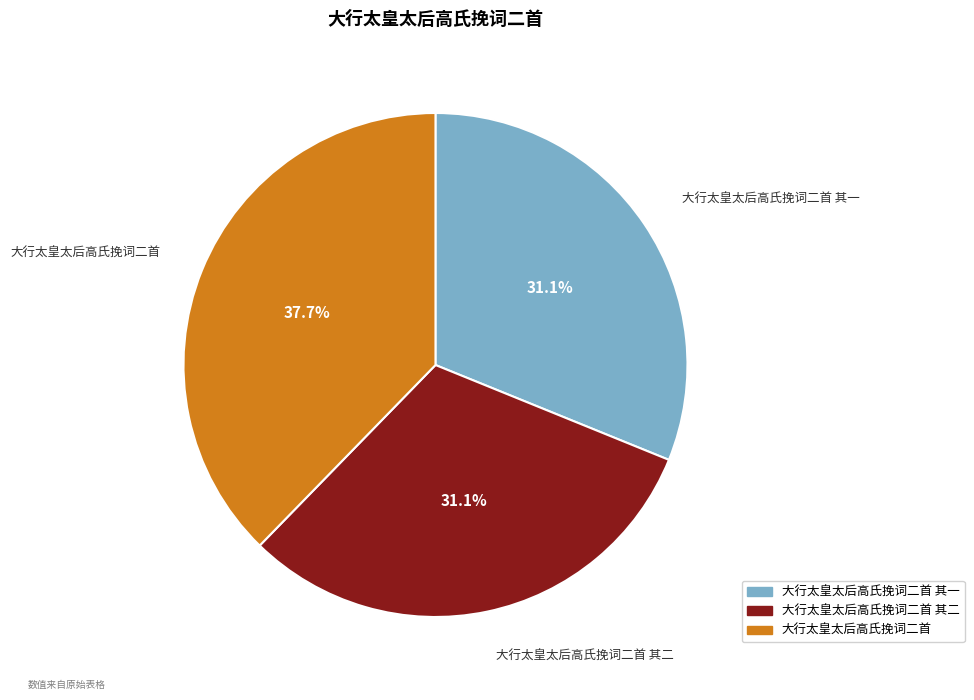

To the nearest percent, what is the average slice percentage?

33%